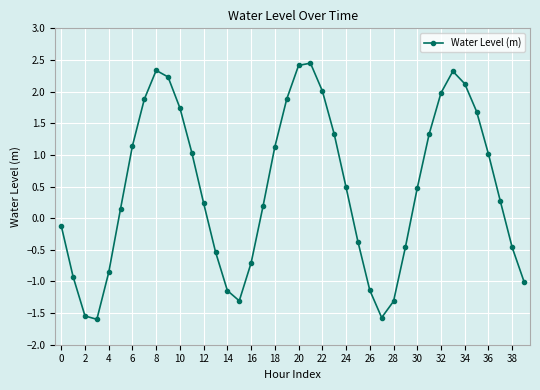

How many interior local peaks (higher than both neighbors) does the data have?

3